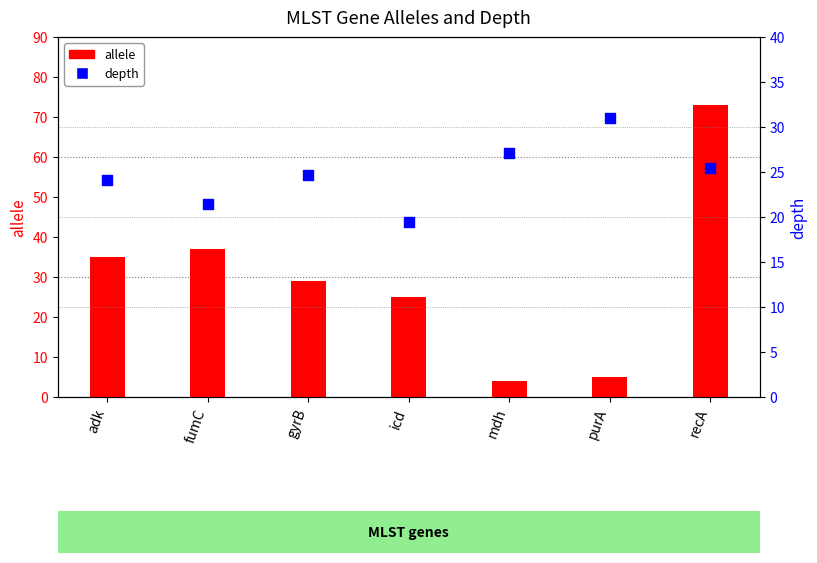

Which series has the widest spread of Y values?

allele